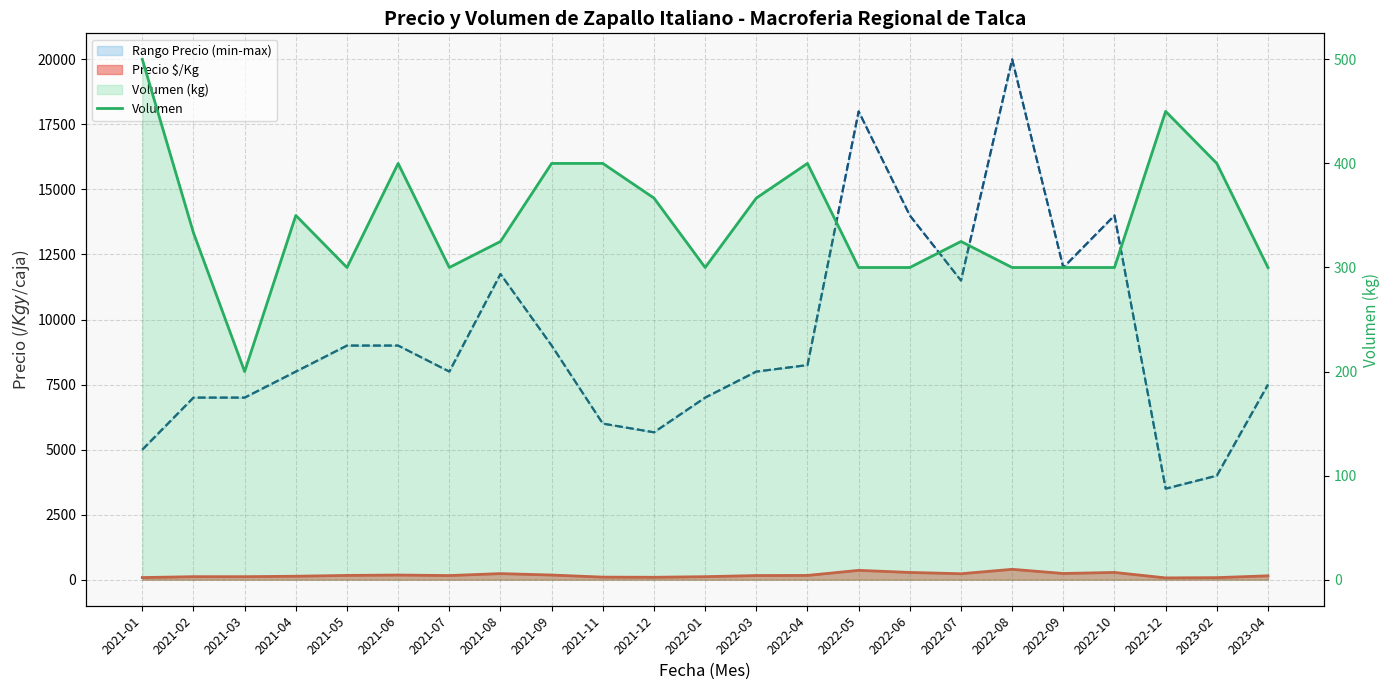

Count the number of categories in the chart.

23